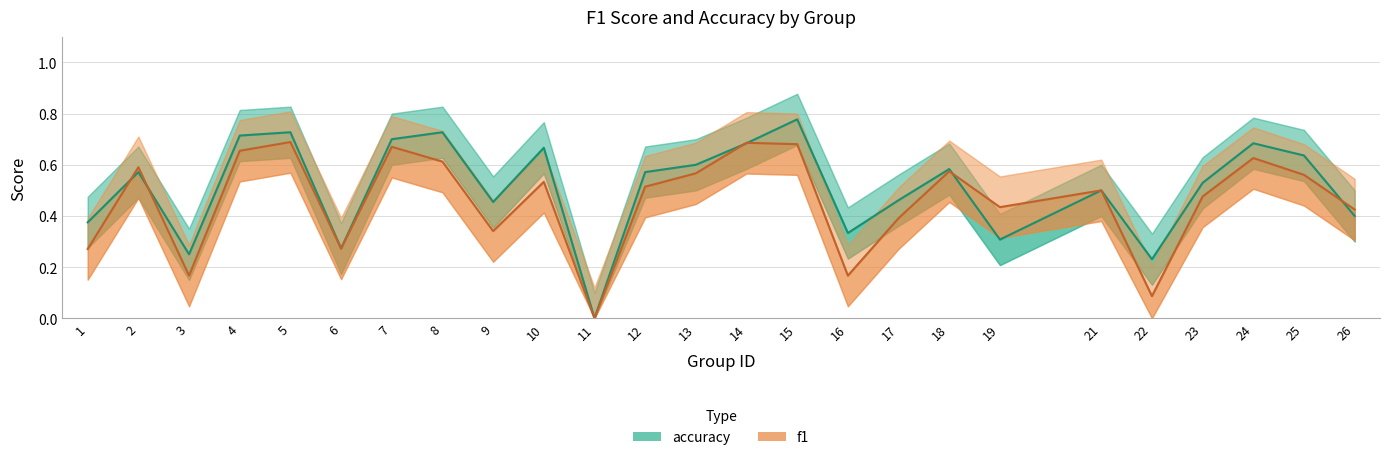

At which category does f1 reach its first local peak?

2